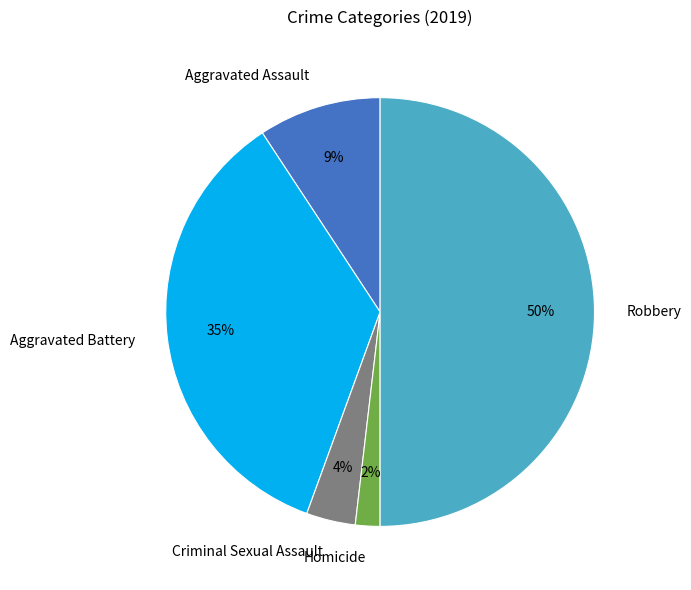

Rank the categories by value from highest to lowest.

Robbery, Aggravated Battery, Aggravated Assault, Criminal Sexual Assault, Homicide